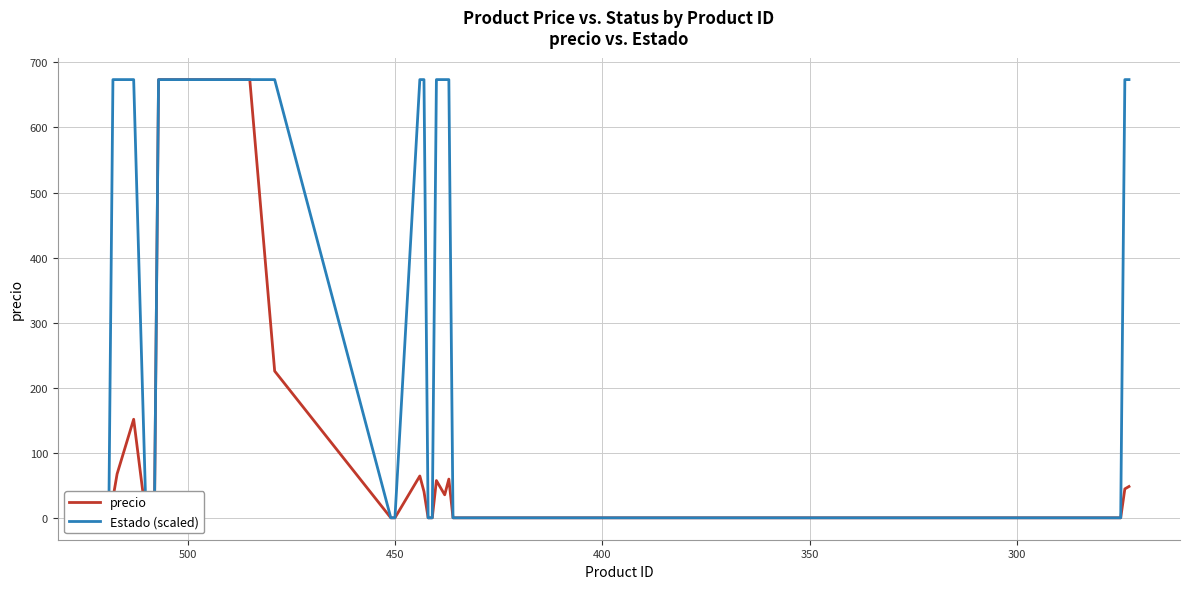

Rank the series by their maximum value, from highest to lowest.

precio, Estado (scaled)